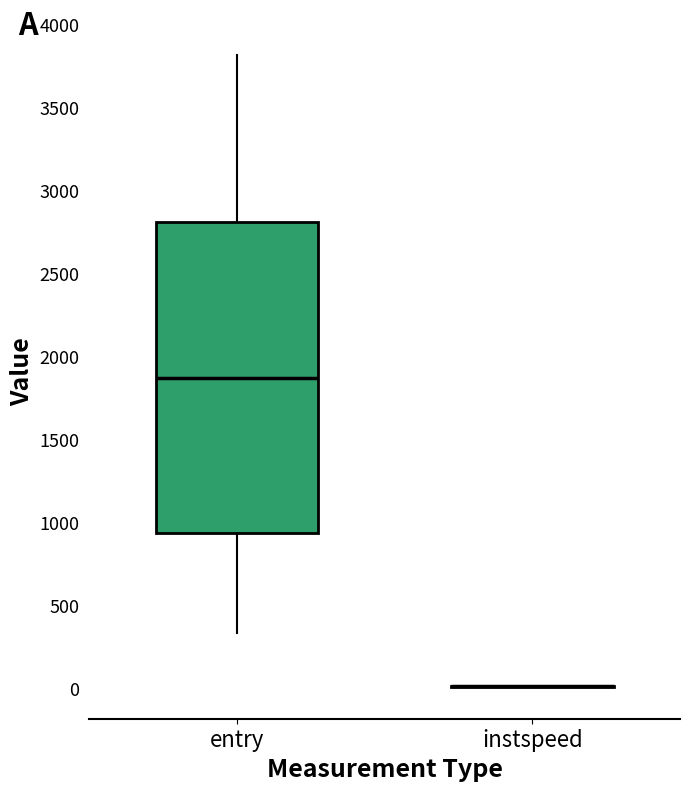

Reading left to right, transcribe this box plot: for each box, give where its median line is, the range the box spans, and where its two whiskers end, as read against the y-axis. The values are not printed on the chart, so give them approximately, as read against the axis.

entry: median 1850, box 950 to 2800, whiskers 350 to 3800
instspeed: box collapsed to a line at 0, whiskers 0 to 0